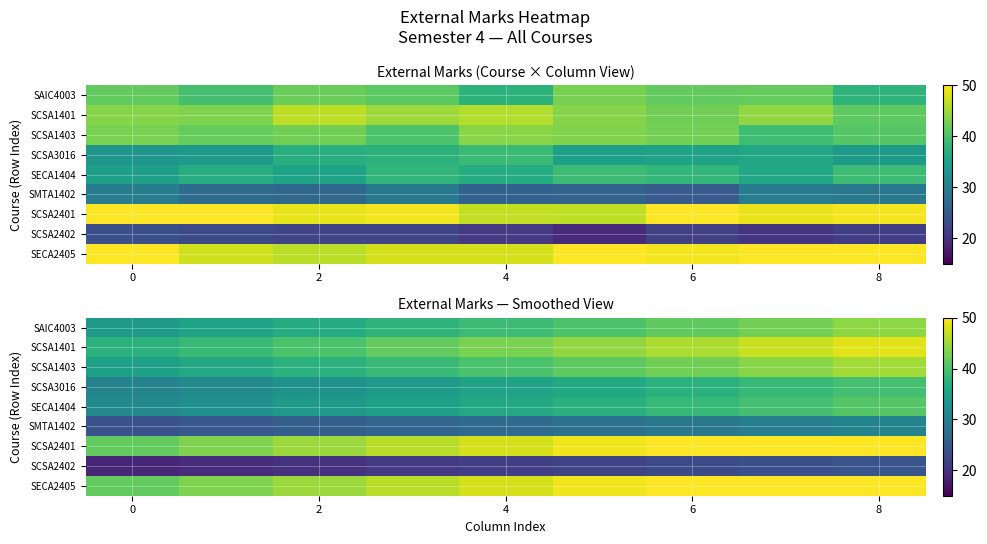

How many distinct data groups are displayed?

9